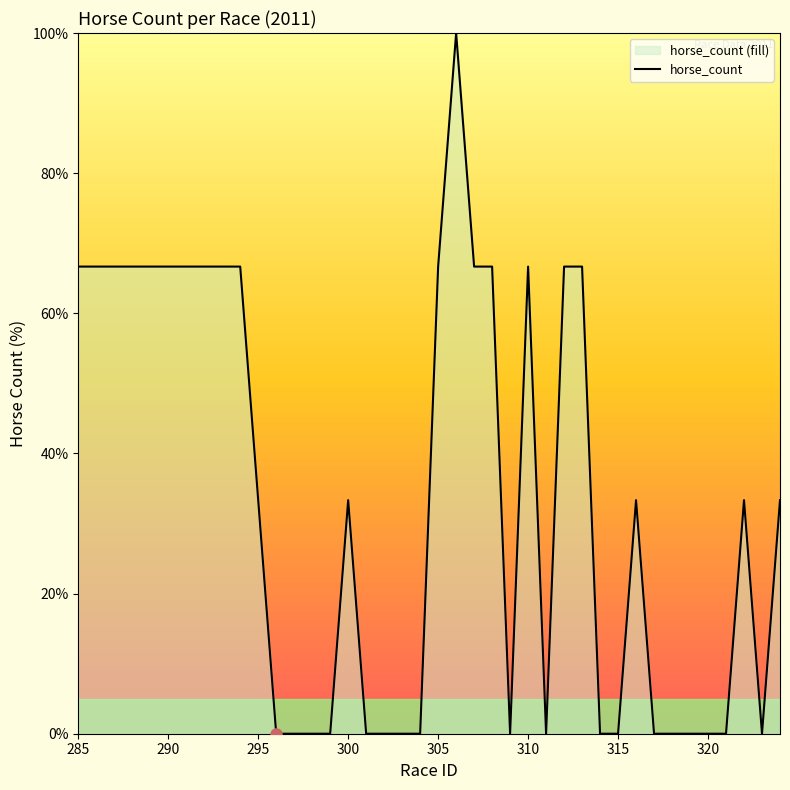

Which has a higher value, 305 or 320?

305